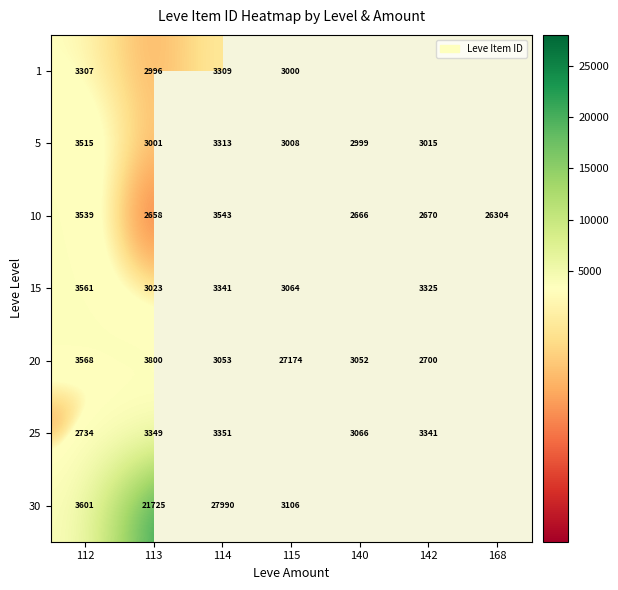

At 113, list the series in order from largest to smallest.

30, 20, 25, 15, 5, 1, 10